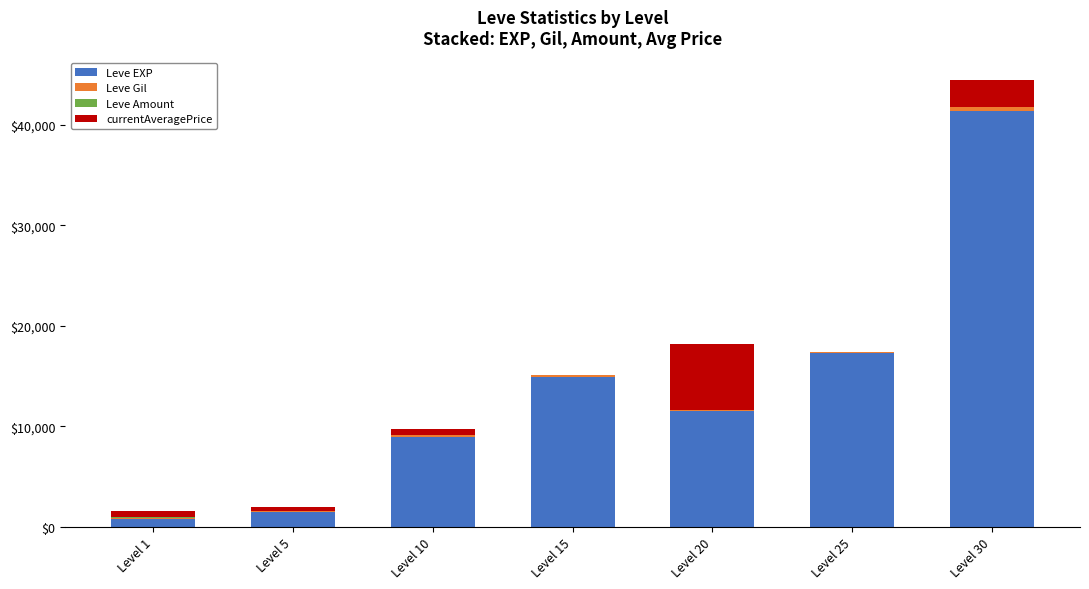

At which label does Leve EXP reach its peak?

Level 30